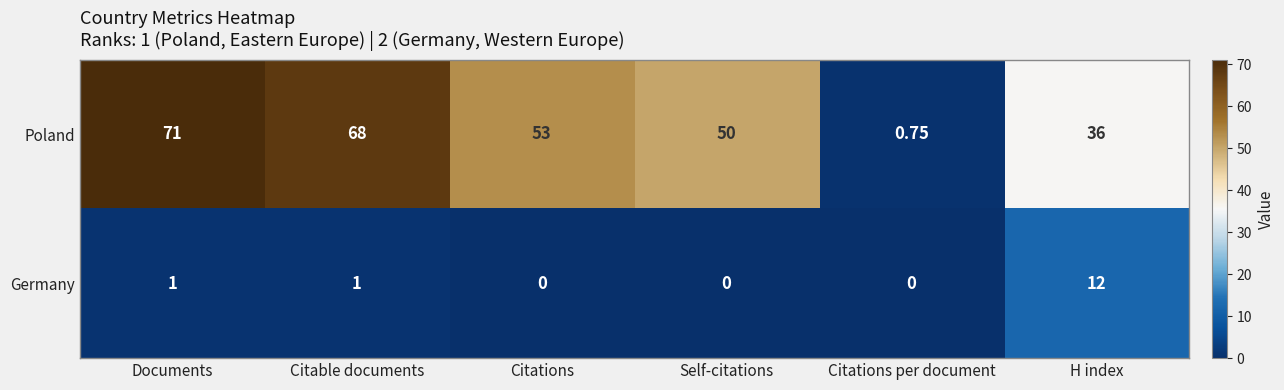

At which label does Poland first exceed 53?

Documents